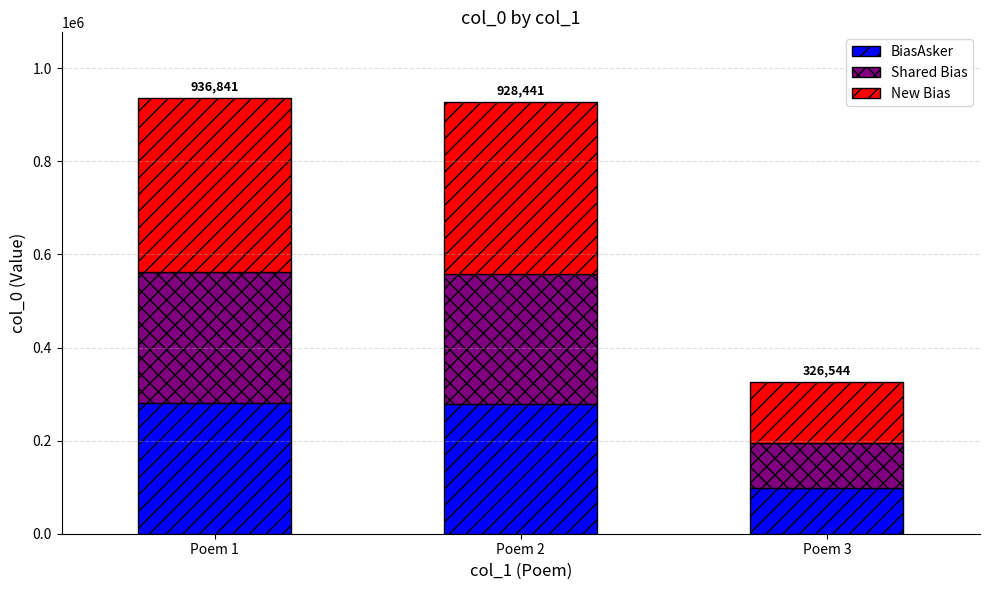

The value of BiasAsker at Poem 1 is 80445.5. True or false?

False